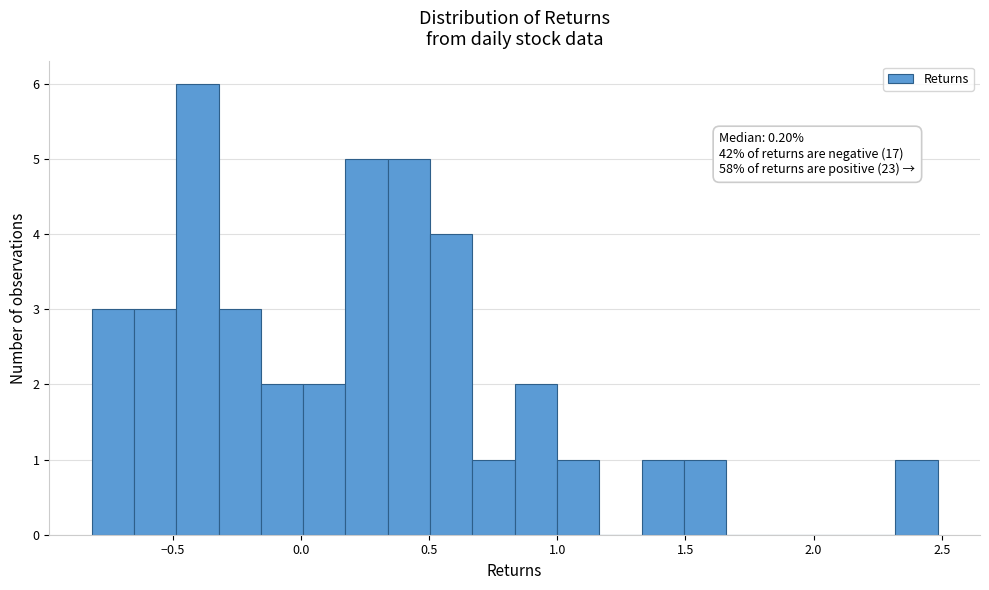

Read against the x-axis, roughly where is the centre of the tallest bar?

-0.40